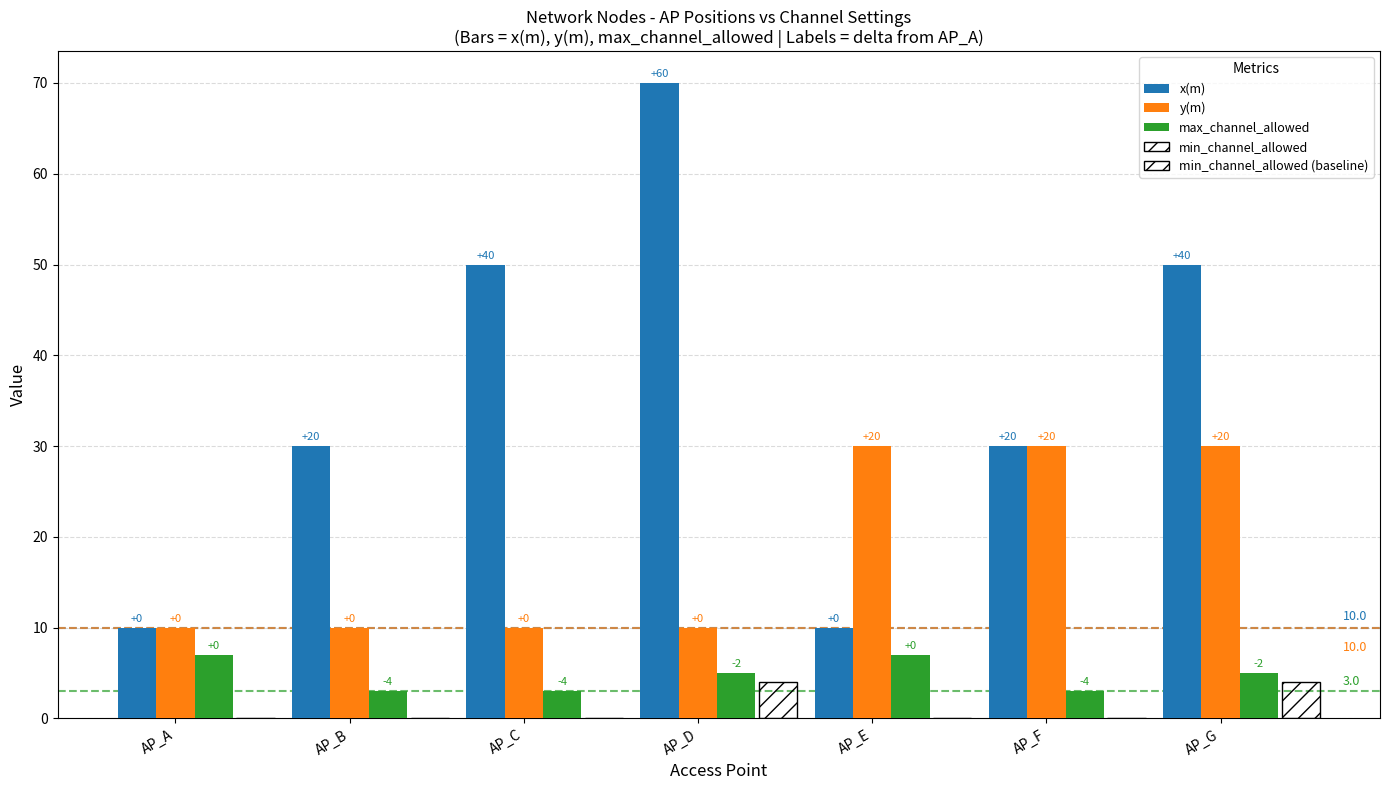

True or false: y(m) has a value of 2 at AP_D.

False